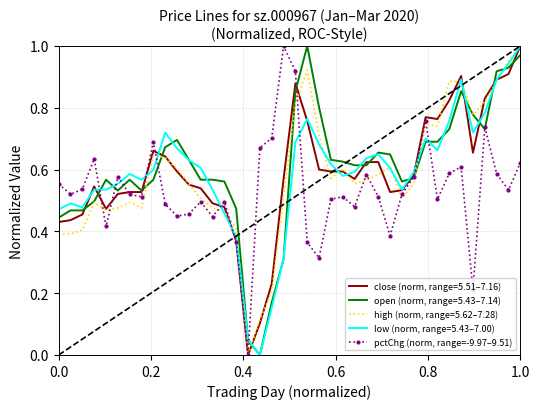

What is the average value?

0.5